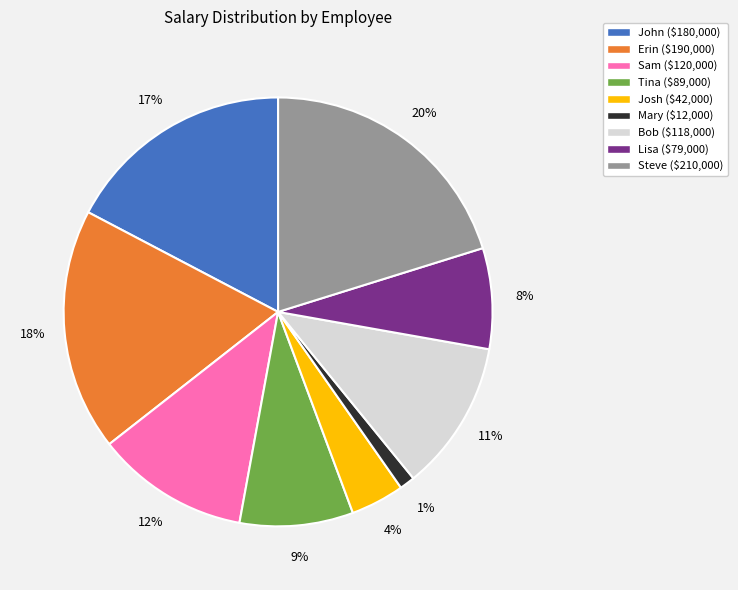

Which slice is the smallest?

Mary